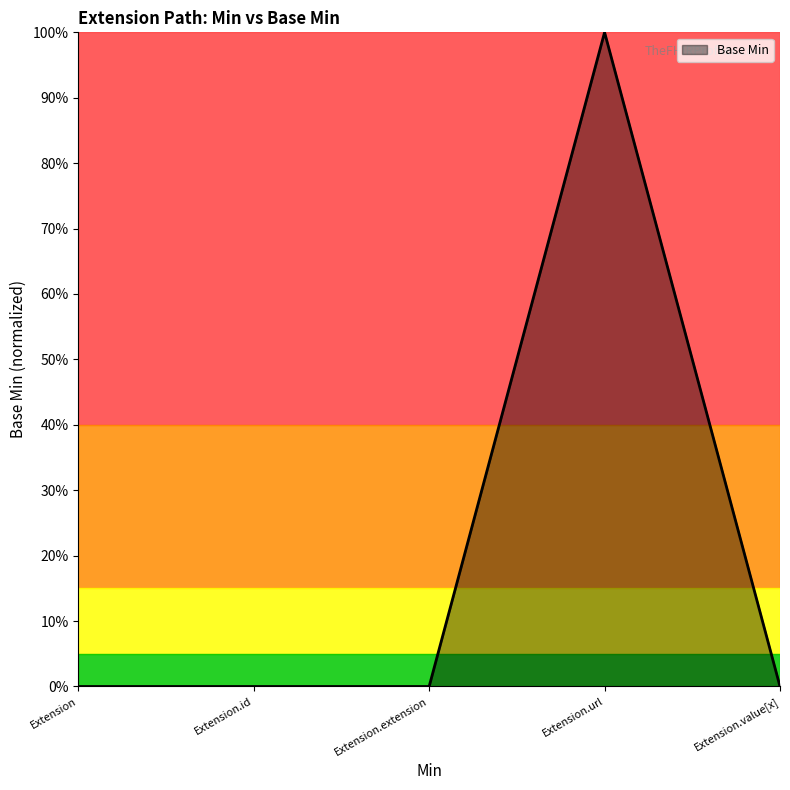

List the labels in order of value, largest first.

Extension.url, Extension, Extension.id, Extension.extension, Extension.value[x]